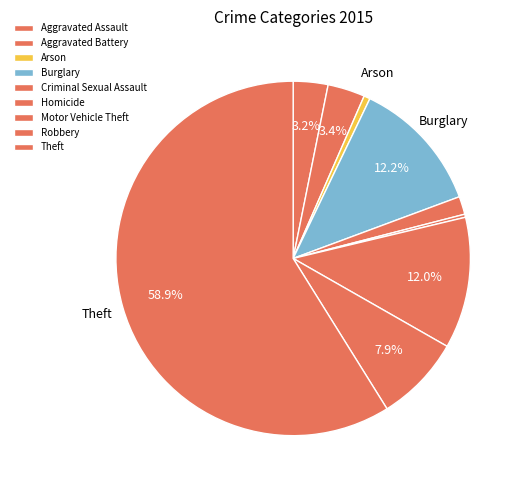

Which slice is the largest?

Theft